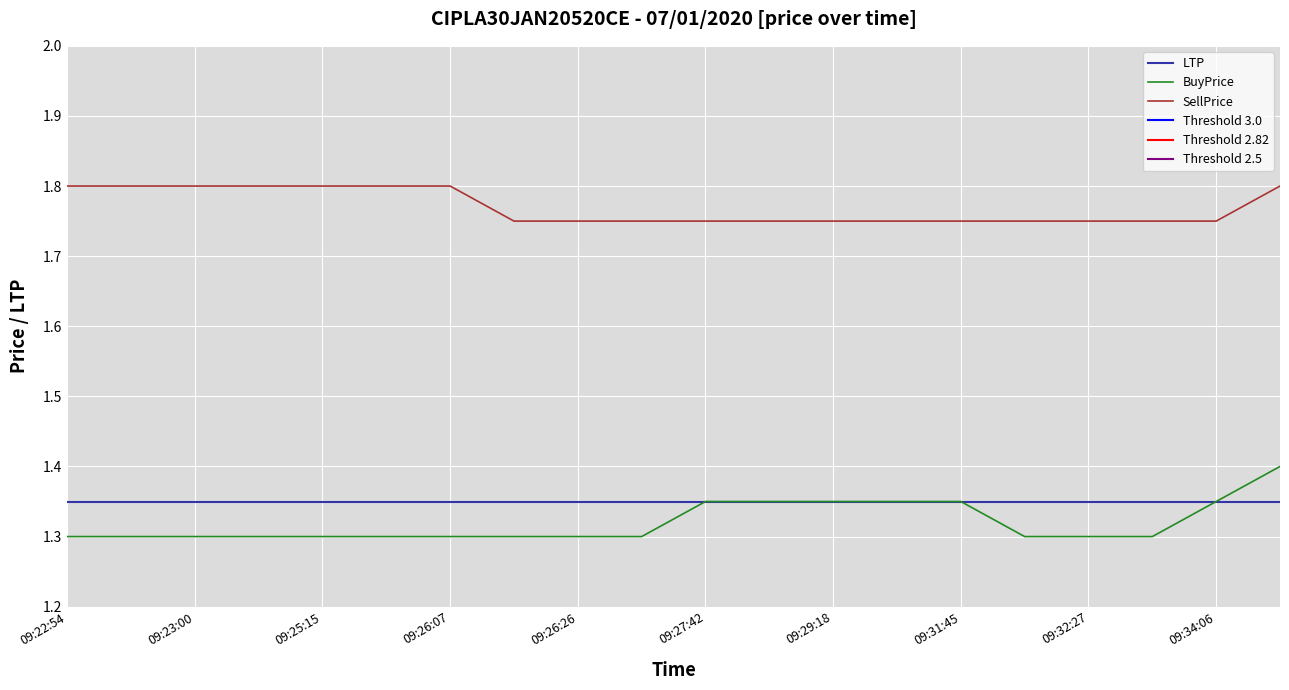

True or false: SellPrice has a value of 0.9 at 09:26:07.

False